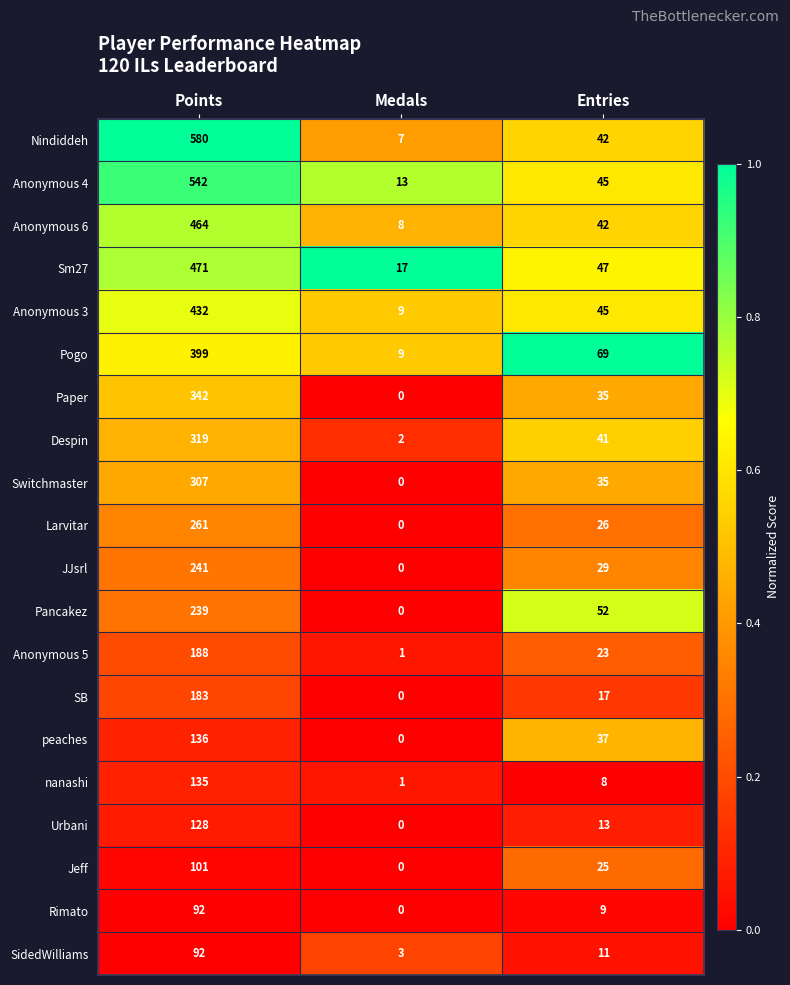

Where is Pancakez nearest to the value 119?

Entries